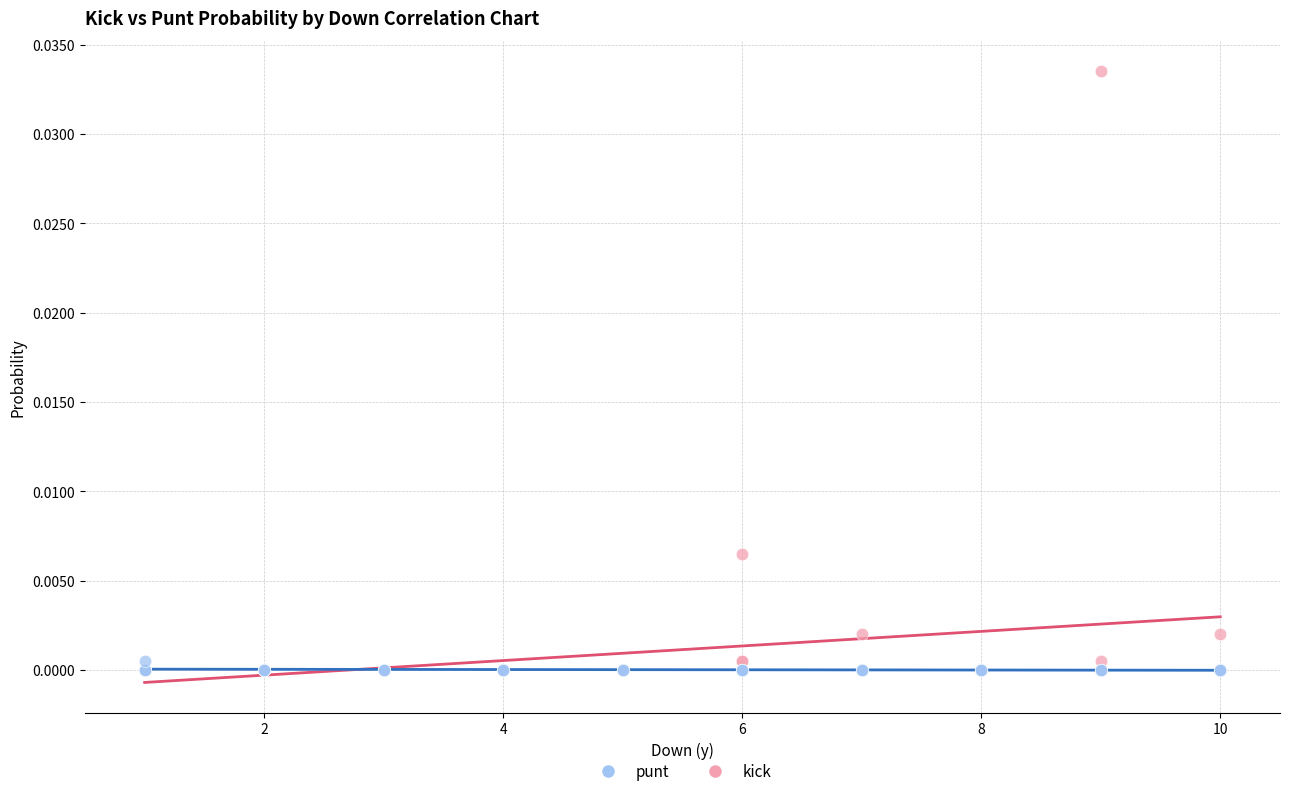

Which series has the widest spread of Y values?

kick